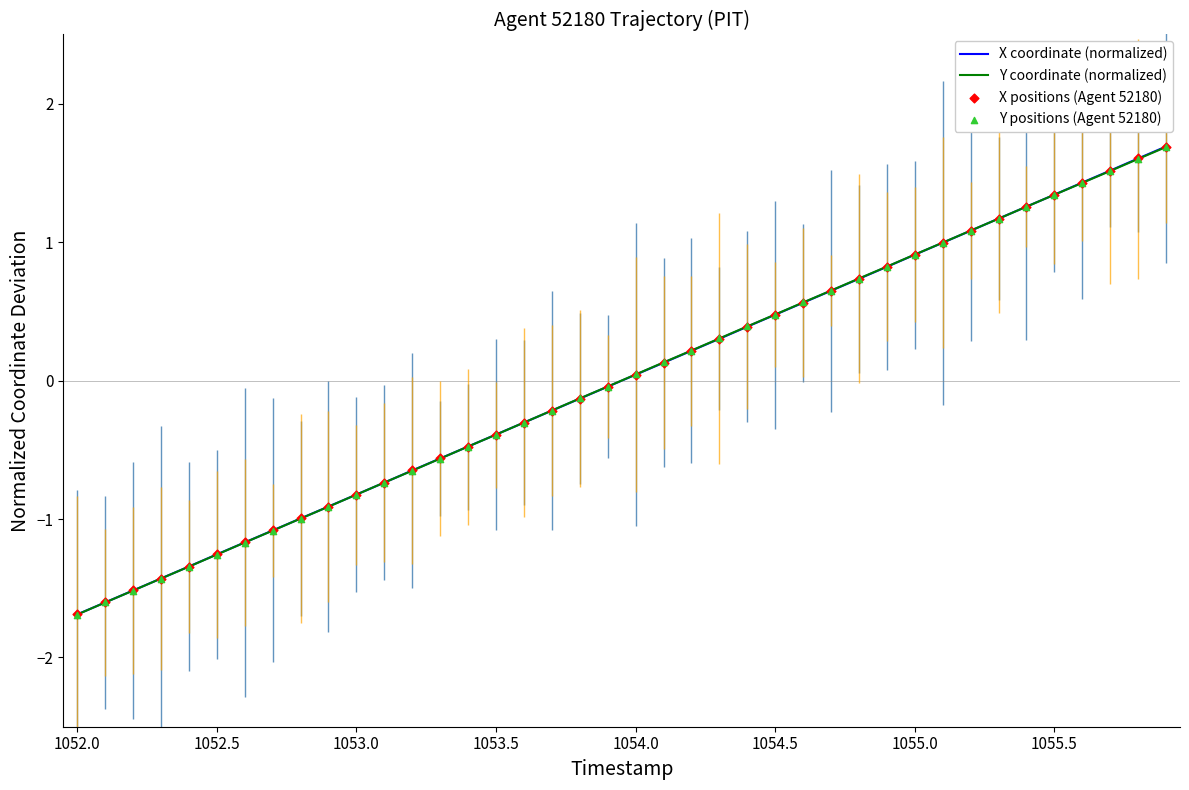

Which series has the largest range (max minus min)?

X coordinate (normalized)